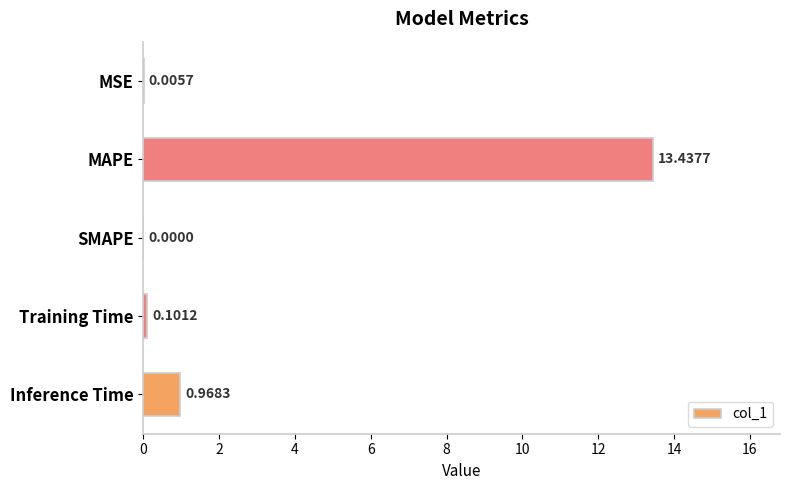

At which label is the value closest to 6?

Inference Time